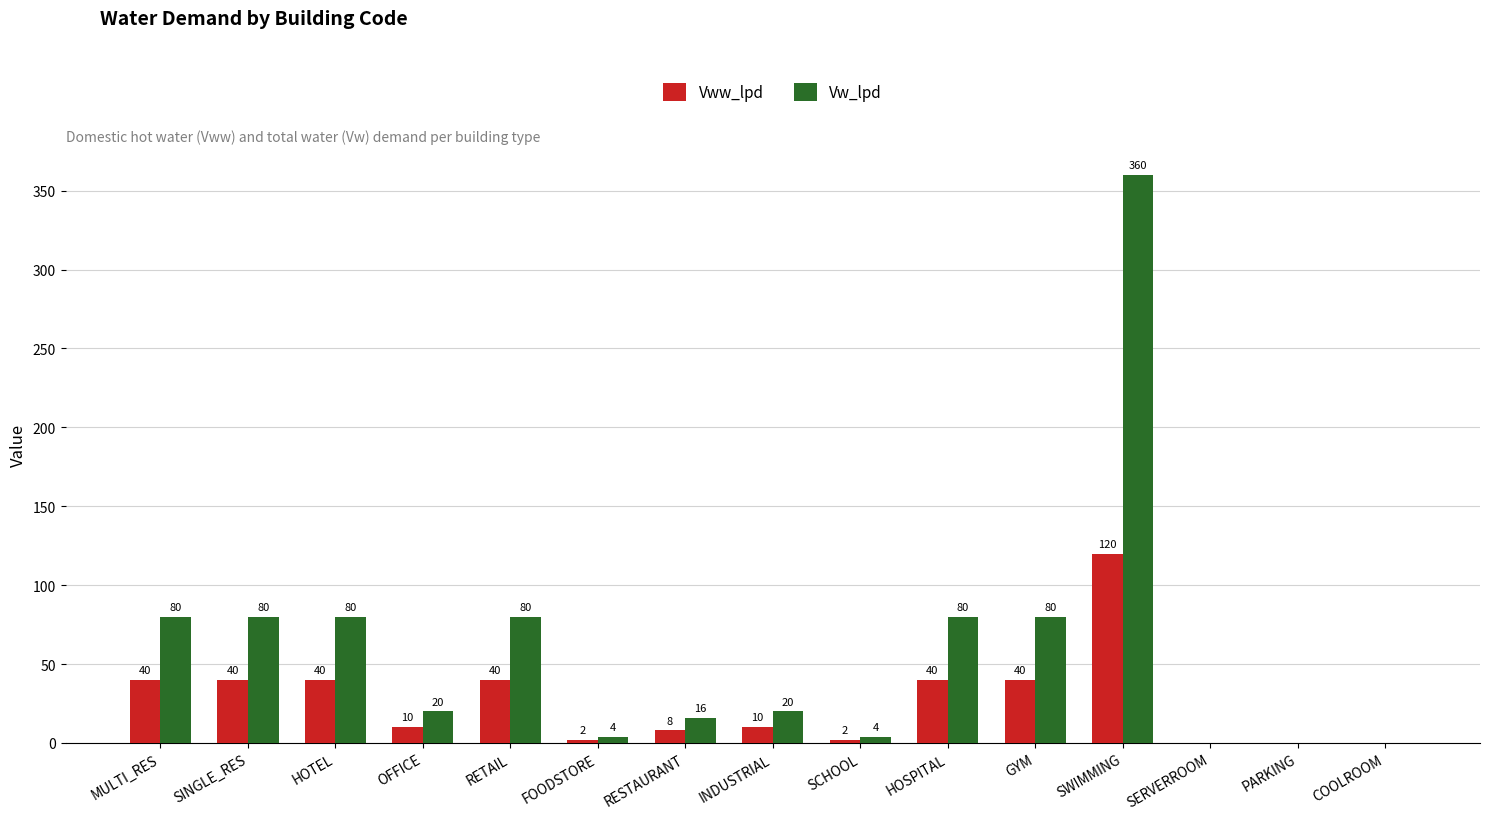

At which label does Vww_lpd reach its peak?

SWIMMING